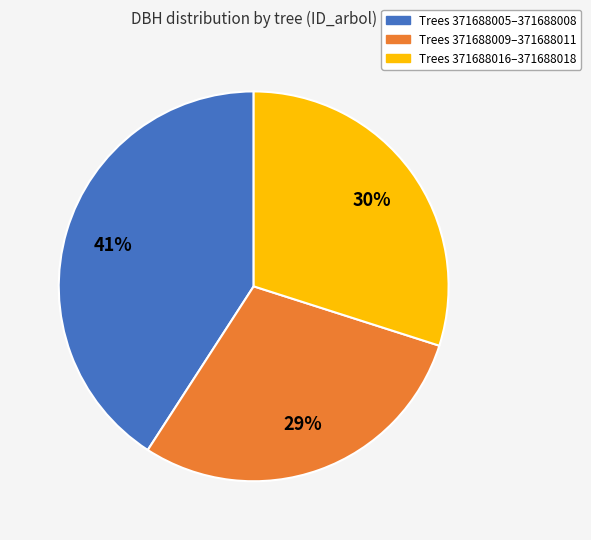

Rank the categories by value from highest to lowest.

Trees 371688005–371688008, Trees 371688016–371688018, Trees 371688009–371688011